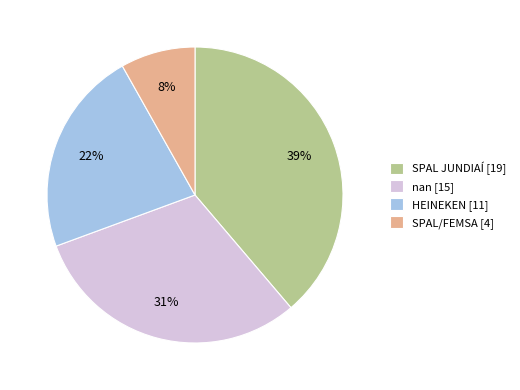

To the nearest percent, what is the average slice percentage?

25%